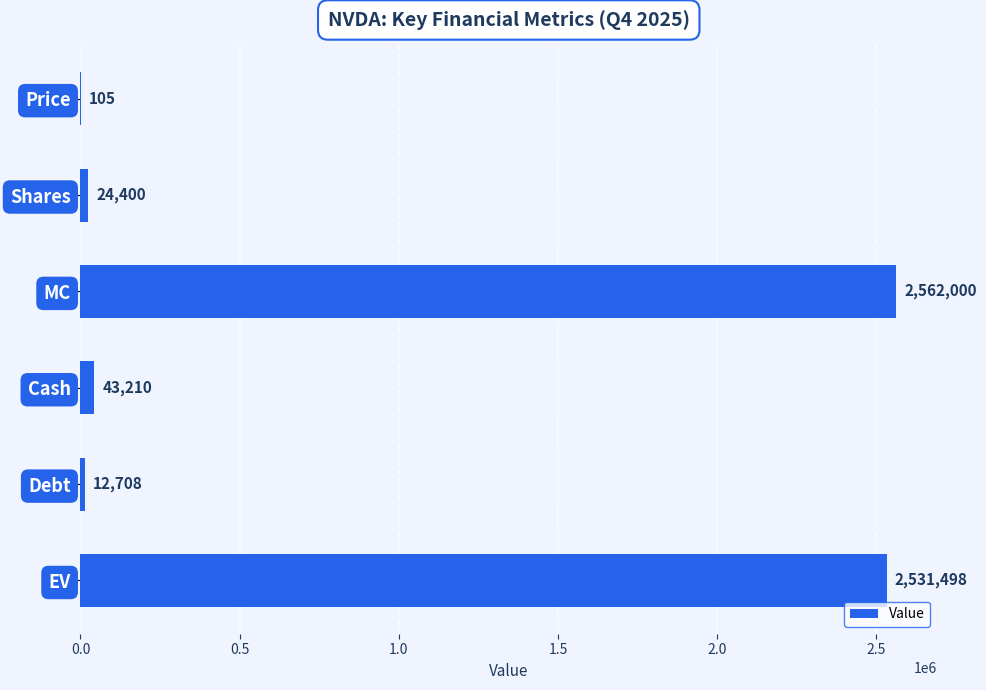

Where is the data nearest to the value 1281052?

Cash